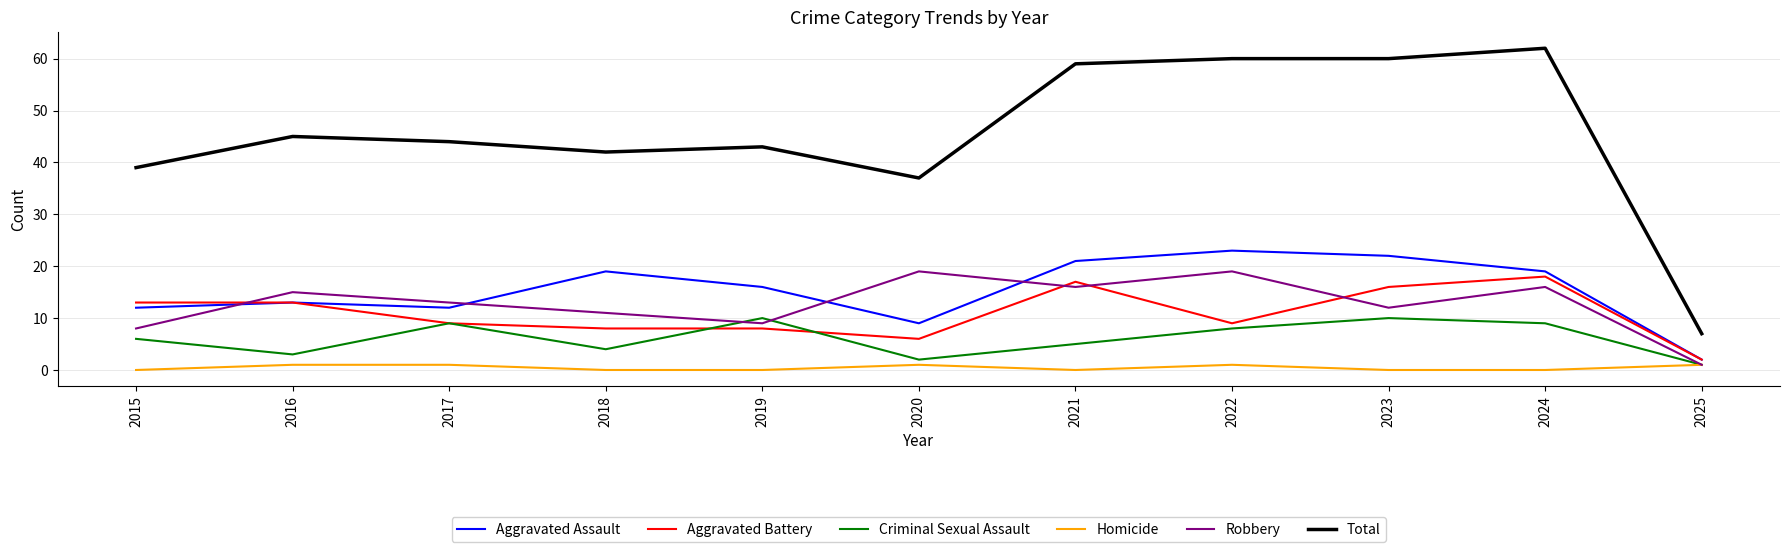

What is the difference between the maximum and second lowest values in the Criminal Sexual Assault series?

8